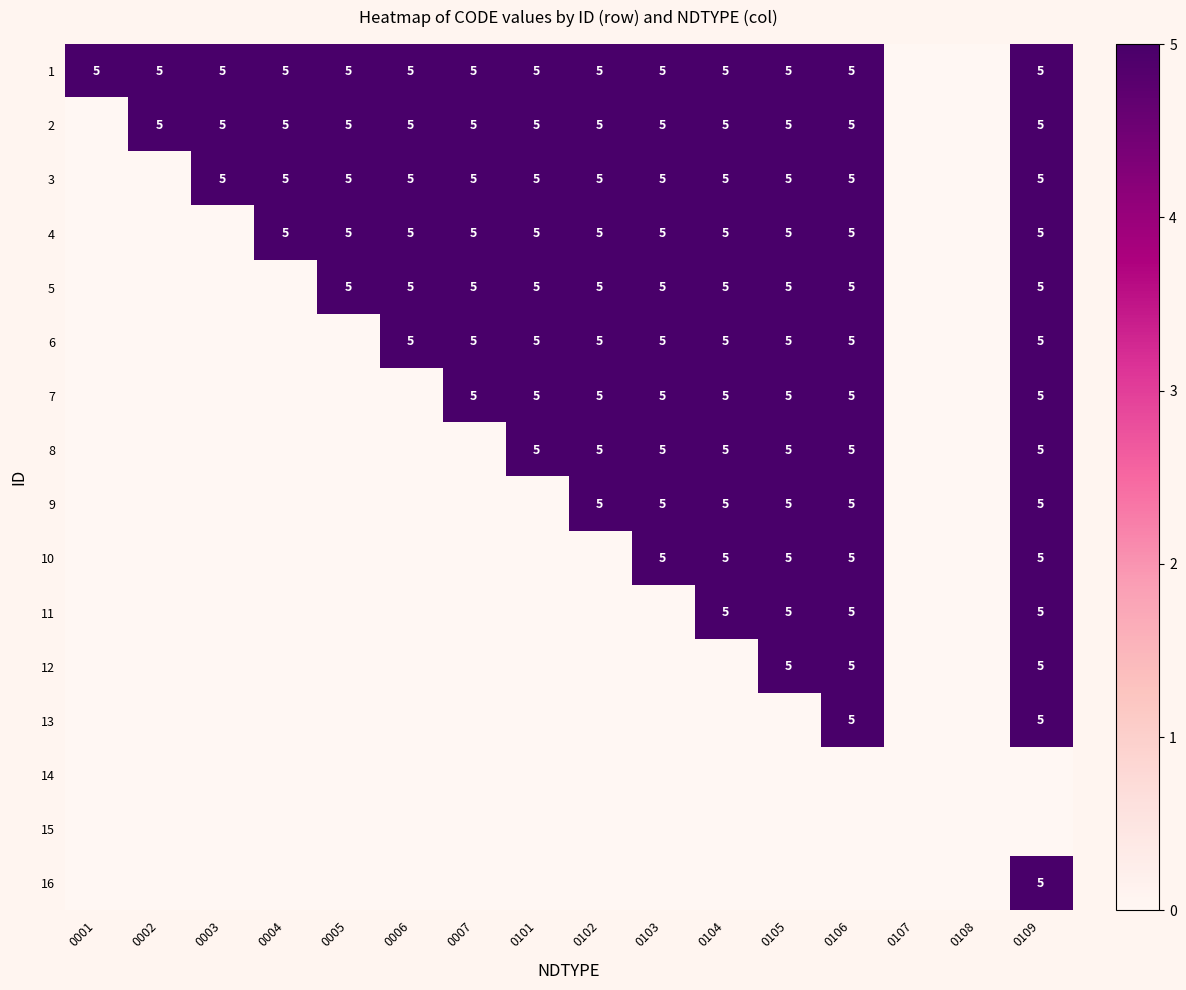

The 4 series shows 5 at 0101. True or false?

True